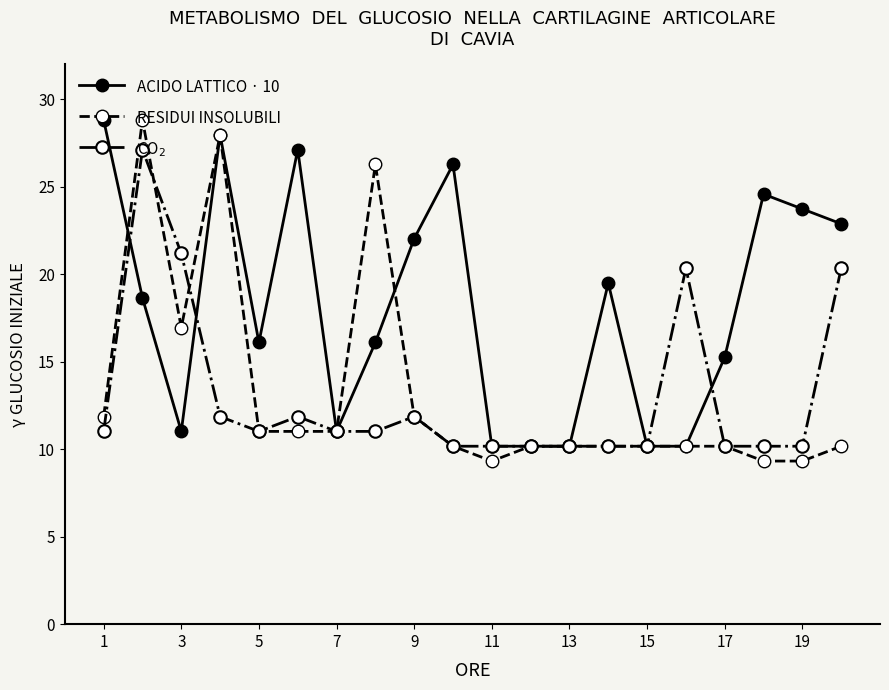

Which series has the largest total across all categories?

ACIDO LATTICO · 10